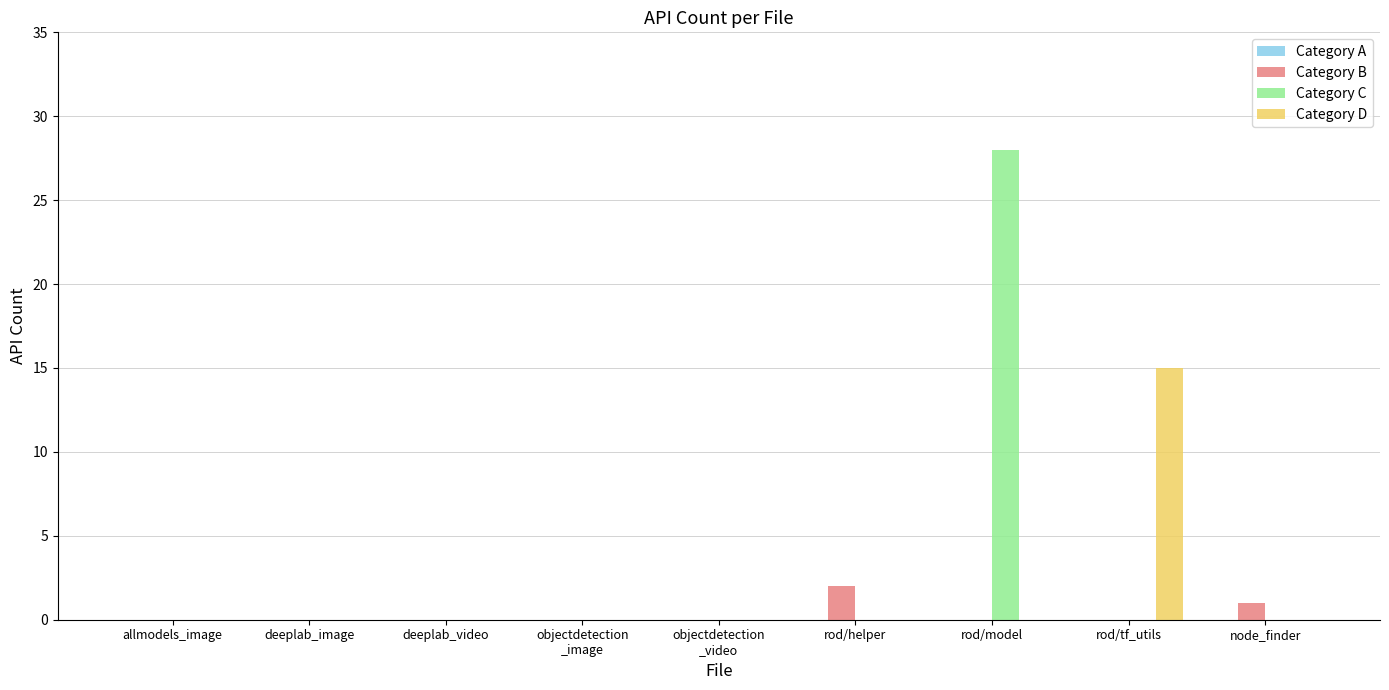

What is the sum of all Category D values?

15